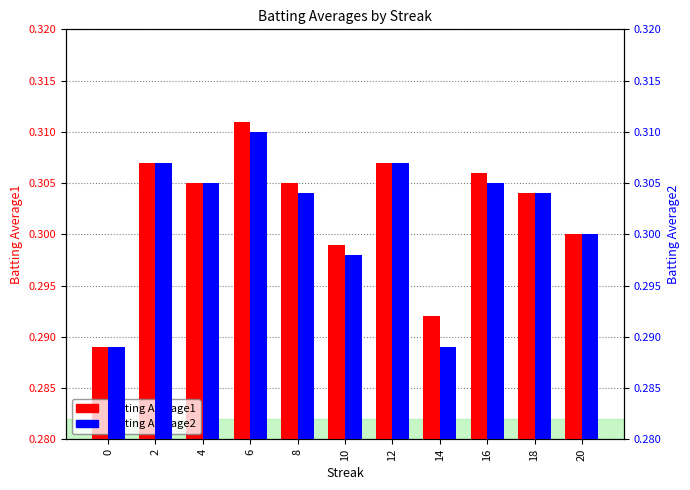

Reading left to right, transcribe all the data shown in this chart.

Batting Average1: 0.3	0.3	0.3	0.3	0.3	0.3	0.3	0.3	0.3	0.3	0.3
Batting Average2: 0.3	0.3	0.3	0.3	0.3	0.3	0.3	0.3	0.3	0.3	0.3